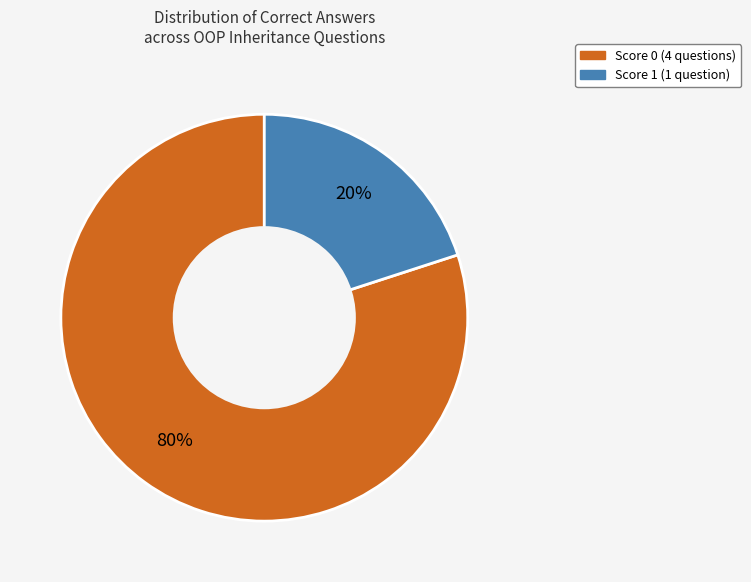

Which has a higher value, Score 1 (1 question) or Score 0 (4 questions)?

Score 0 (4 questions)